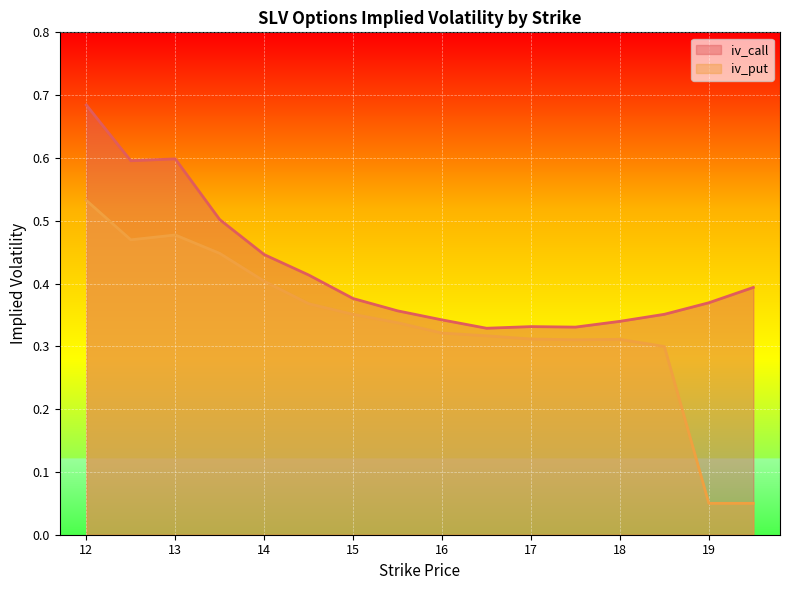

The iv_put series shows 0.5 at 14.5. True or false?

False